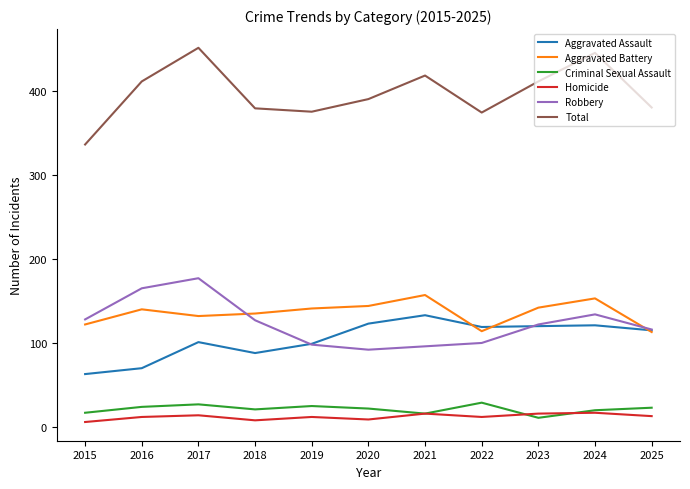

Read the Criminal Sexual Assault value at 2018, to the nearest 10.

20